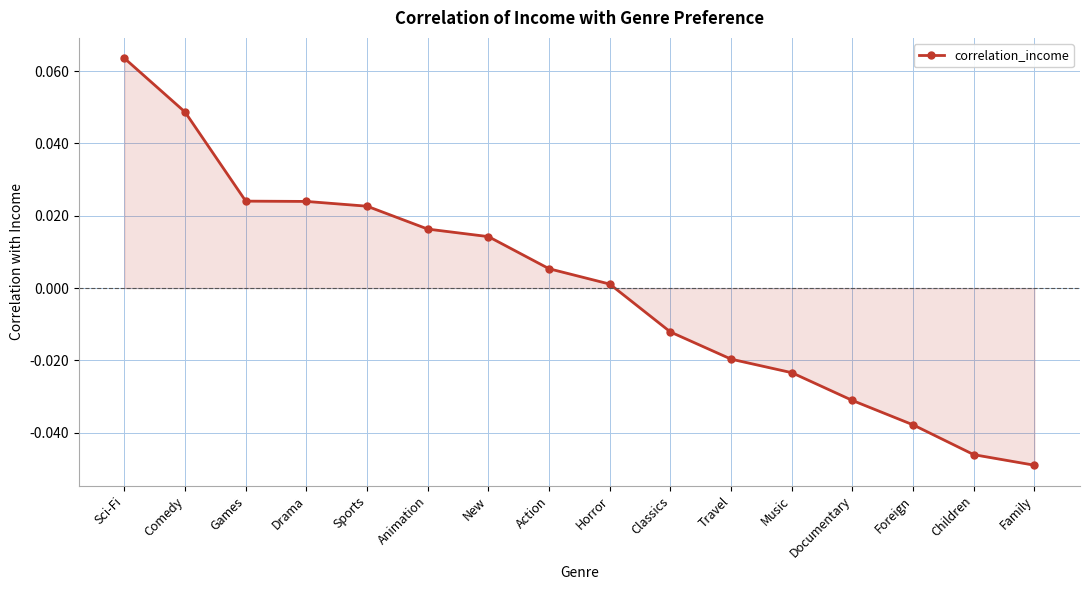

Is it true that the value at Action is 0.0?

True